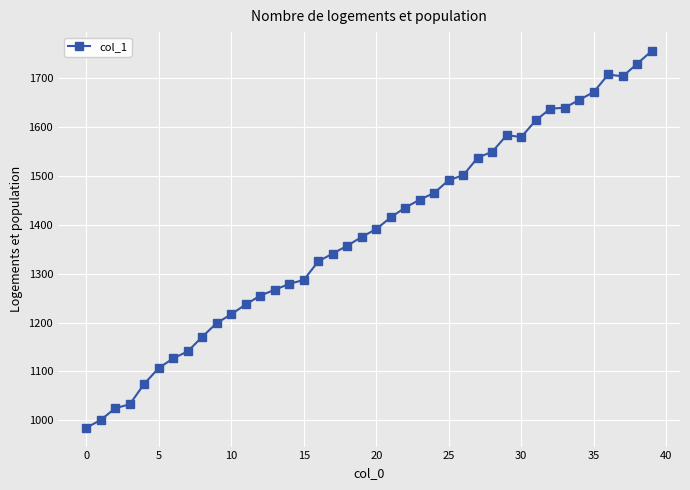

What is the greatest value displayed?

1755